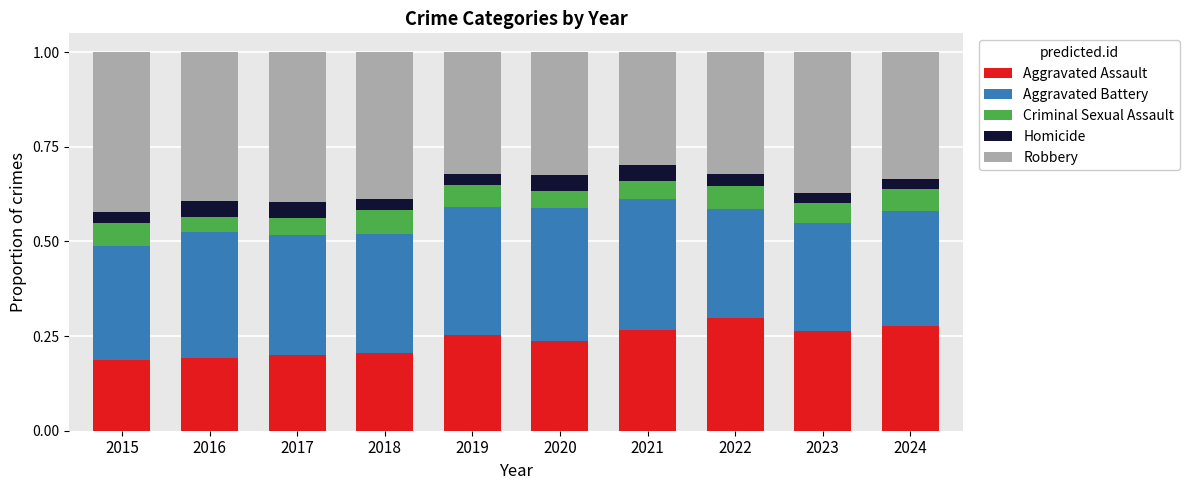

Does the chart contain any negative values?

No